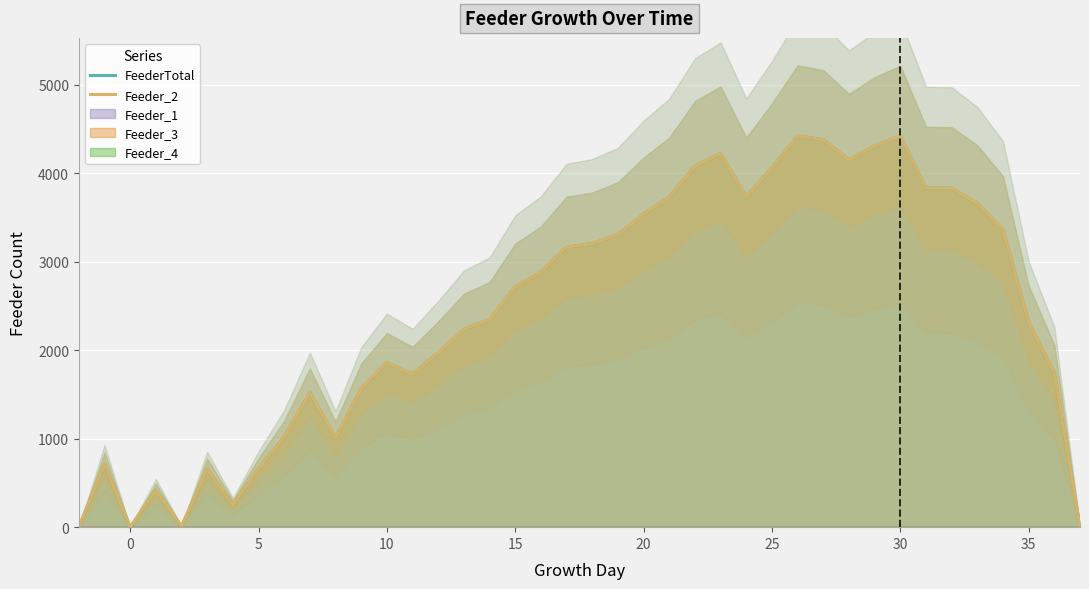

Is it true that FeederTotal equals 413 at 25?

False